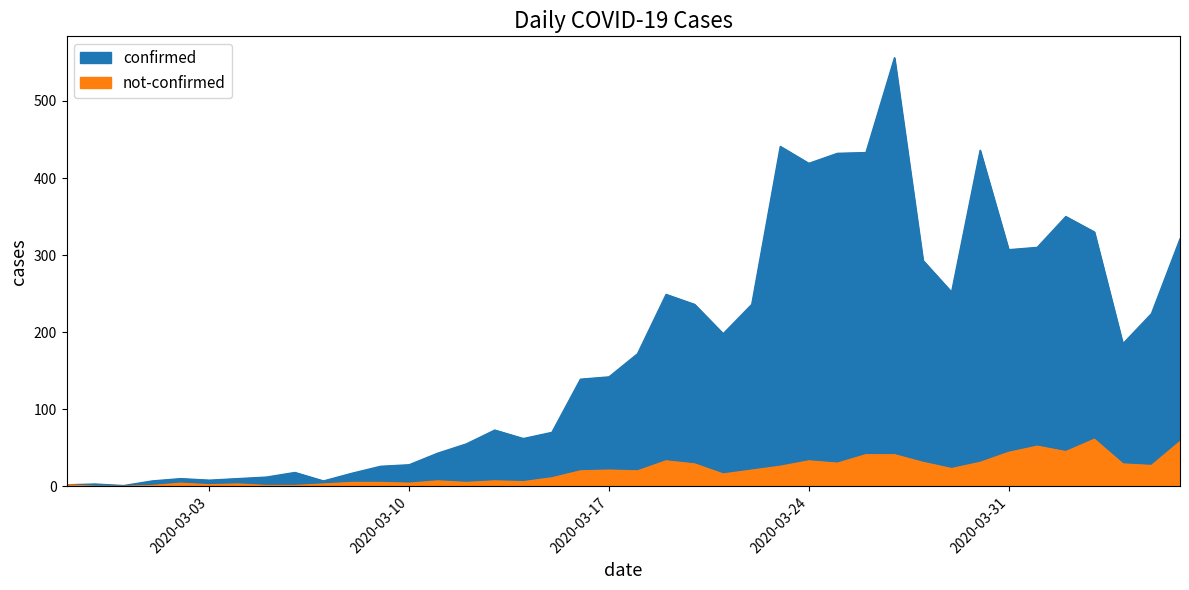

What is the total value across all series at 2020-03-13?

80